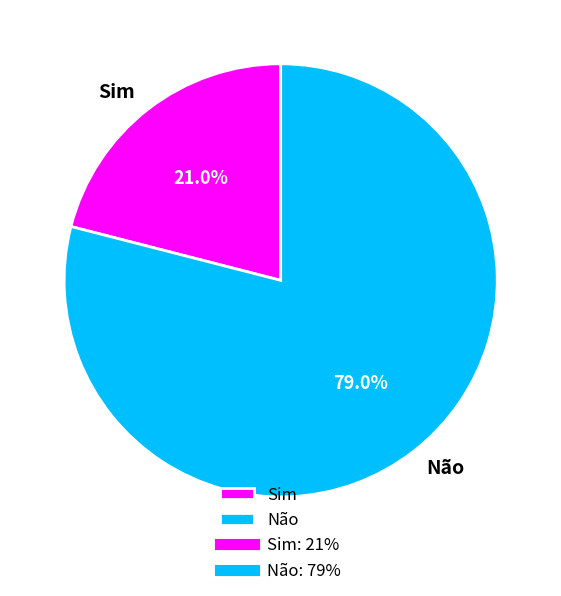

To the nearest percent, what portion does Sim represent?

21%